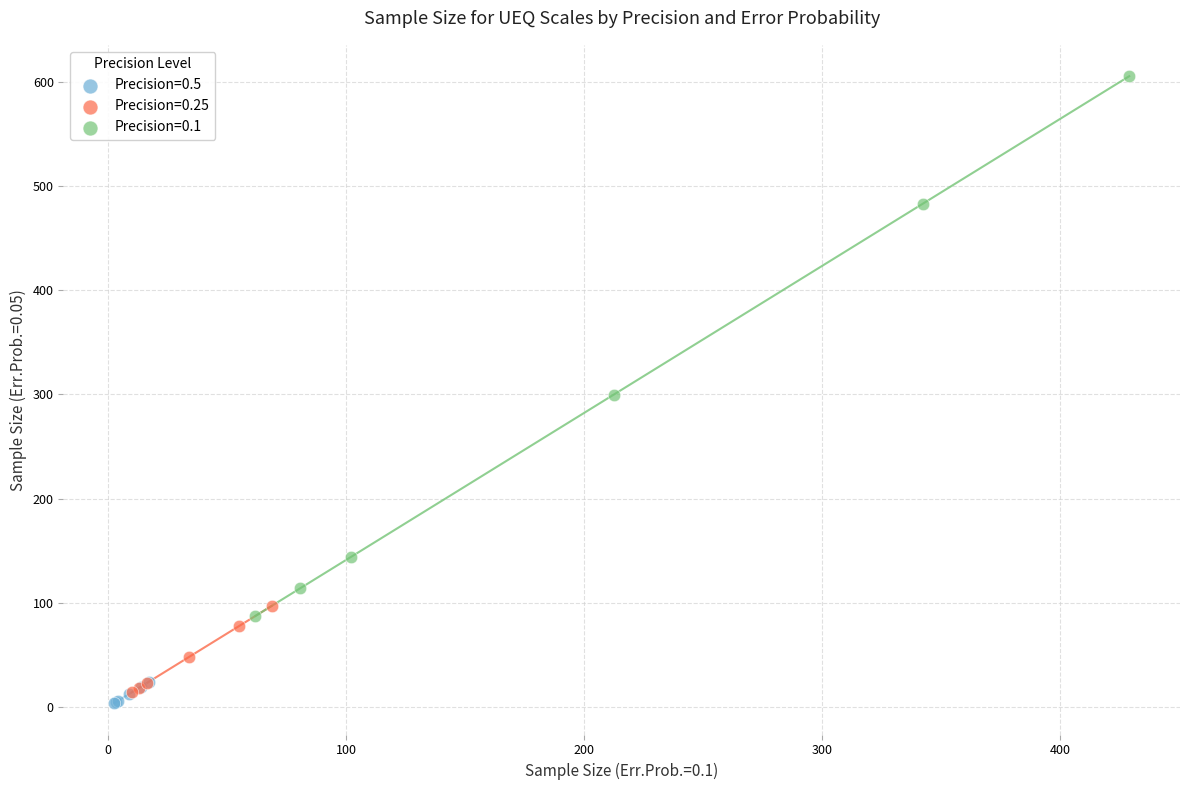

Which series contains the highest Y value?

Precision=0.1